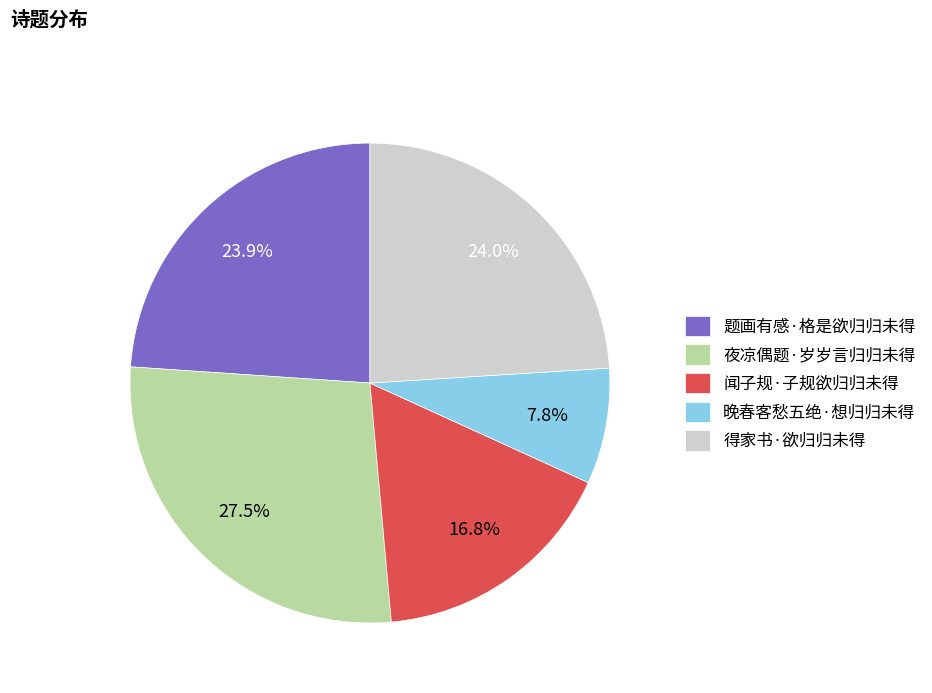

Is it true that 夜凉偶题·岁岁言归归未得 is 13% of the pie?

False